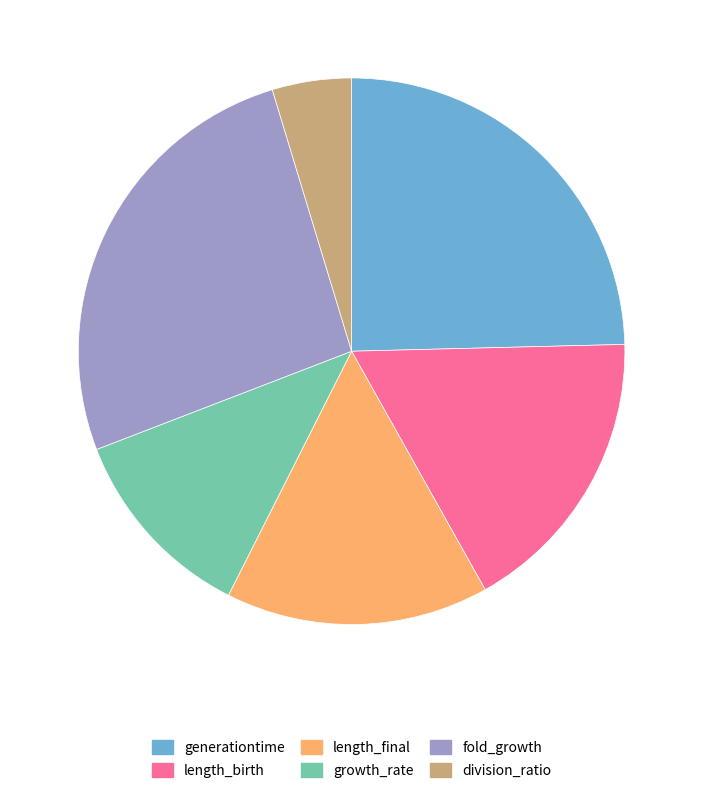

Is there any slice that represents more than half of the pie?

No